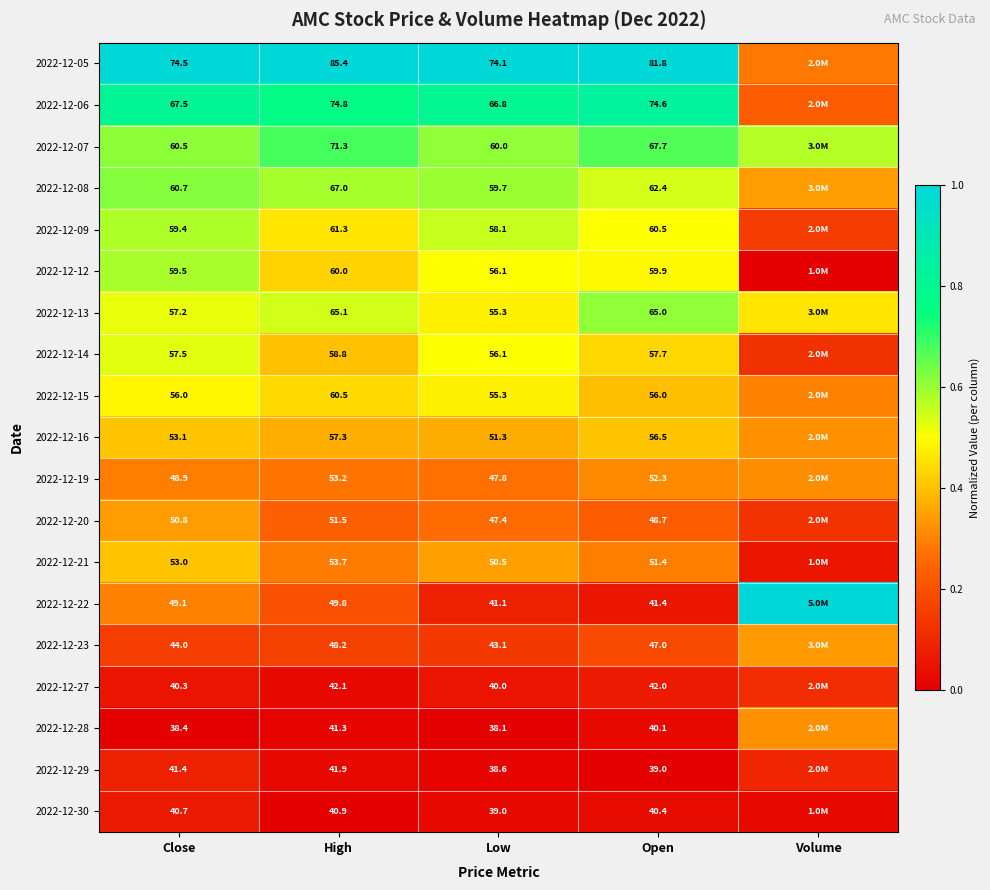

Is it true that 2022-12-20 equals 0.3 at High?

False